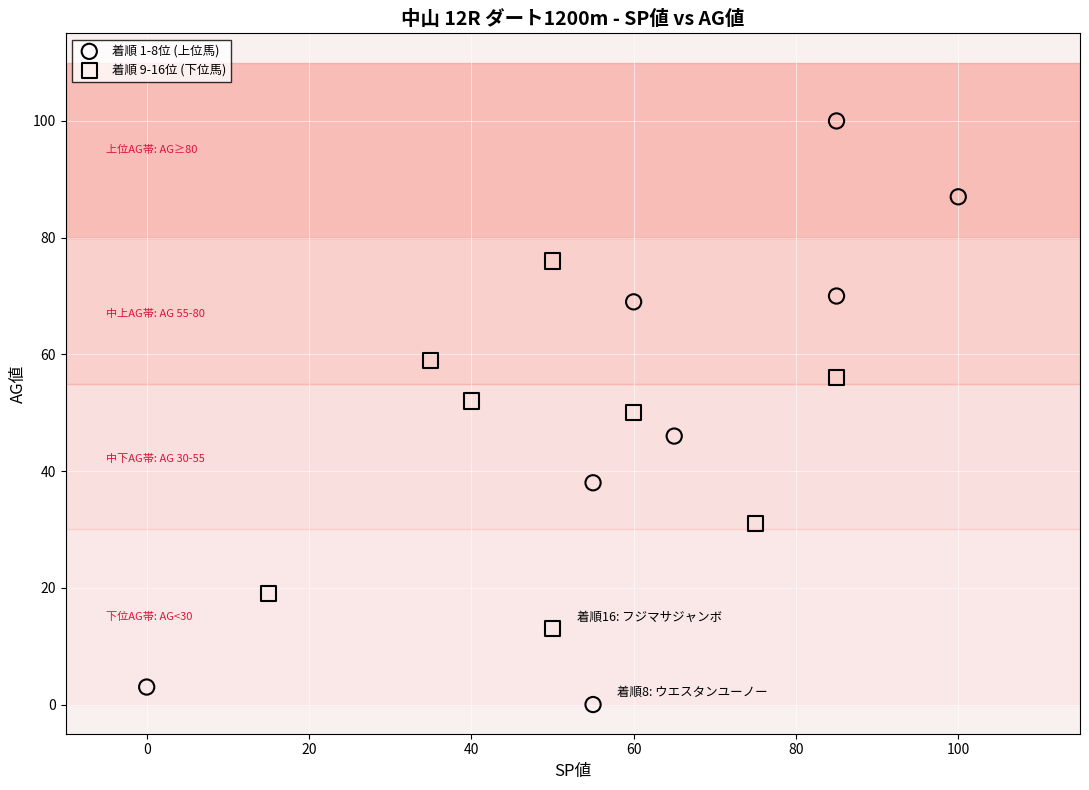

Which series has the largest Y range (max minus min)?

着順 1-8位 (上位馬)